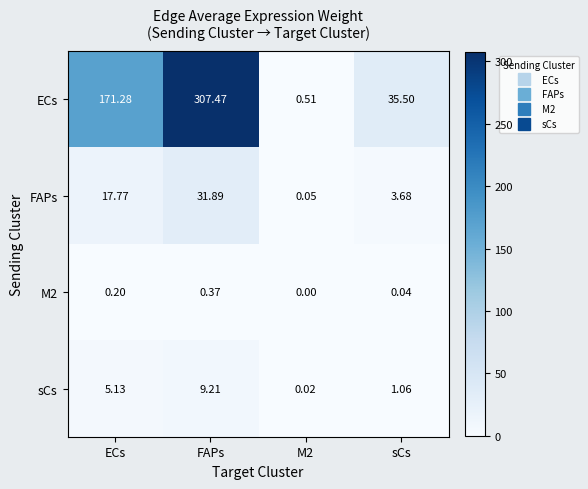

Where does the FAPs series first go above 17?

ECs